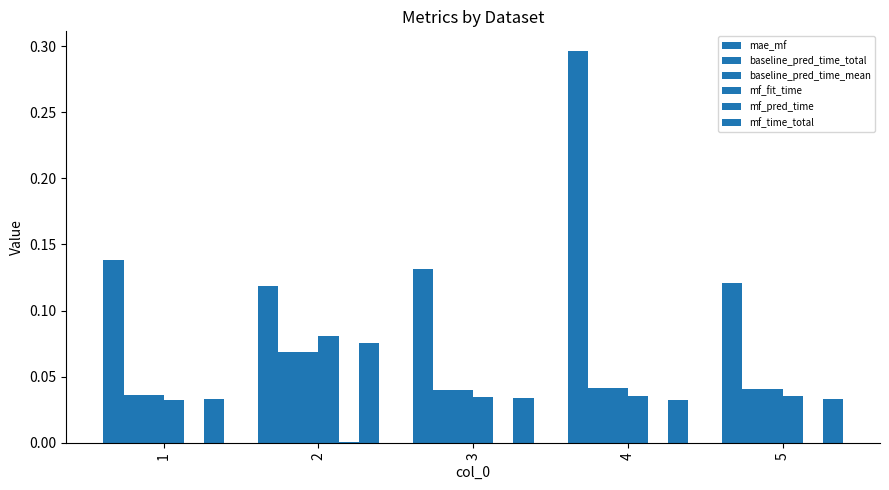

Rank the categories by mf_time_total value from highest to lowest.

2, 3, 5, 1, 4